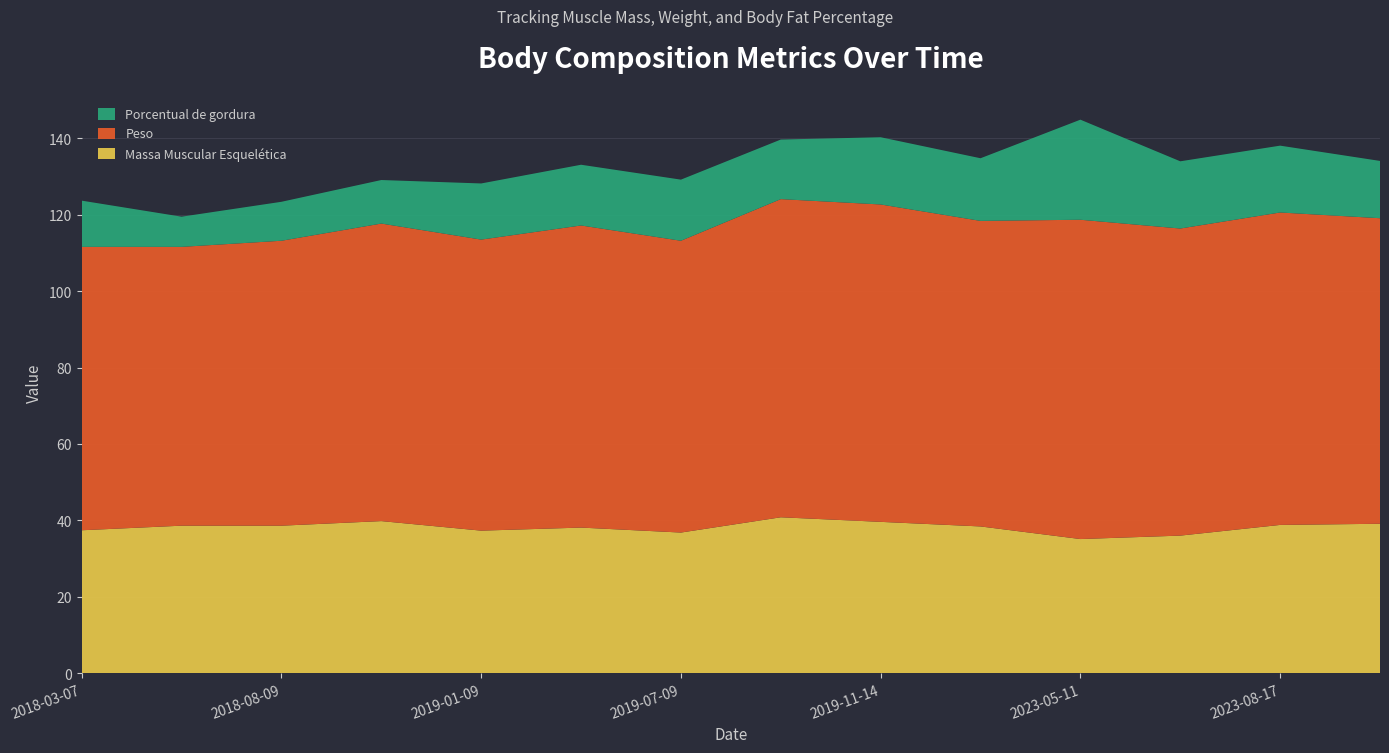

Reading left to right, extract all data points from this chart.

Massa Muscular Esquelética: 37.4	38.6	38.6	39.8	37.3	38.1	36.8	40.8	39.6	38.4	35.1	36.0	38.8	39.1
Peso: 74.2	73.0	74.6	77.9	76.2	79.1	76.4	83.3	83.1	80.0	83.6	80.4	81.8	80.0
Porcentual de gordura: 12.1	7.9	10.2	11.4	14.7	15.9	16.0	15.6	17.6	16.4	26.2	17.6	17.5	15.0